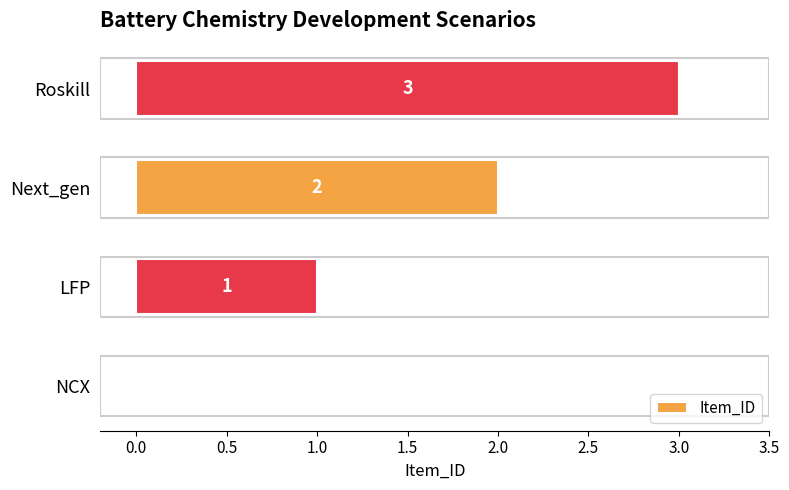

Does the chart contain stacked bars?

No